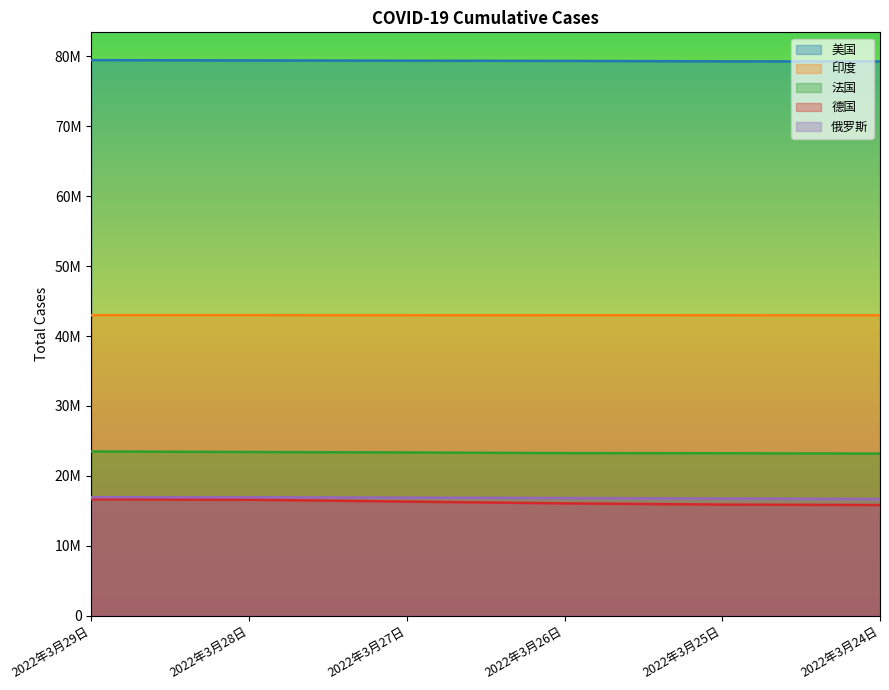

The 美国 series shows 79265854 at 2022年3月24日. True or false?

True